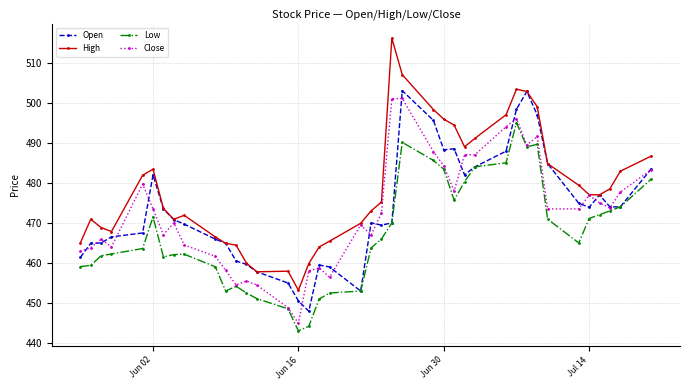

At how many categories does at least one series exceed 476?

20